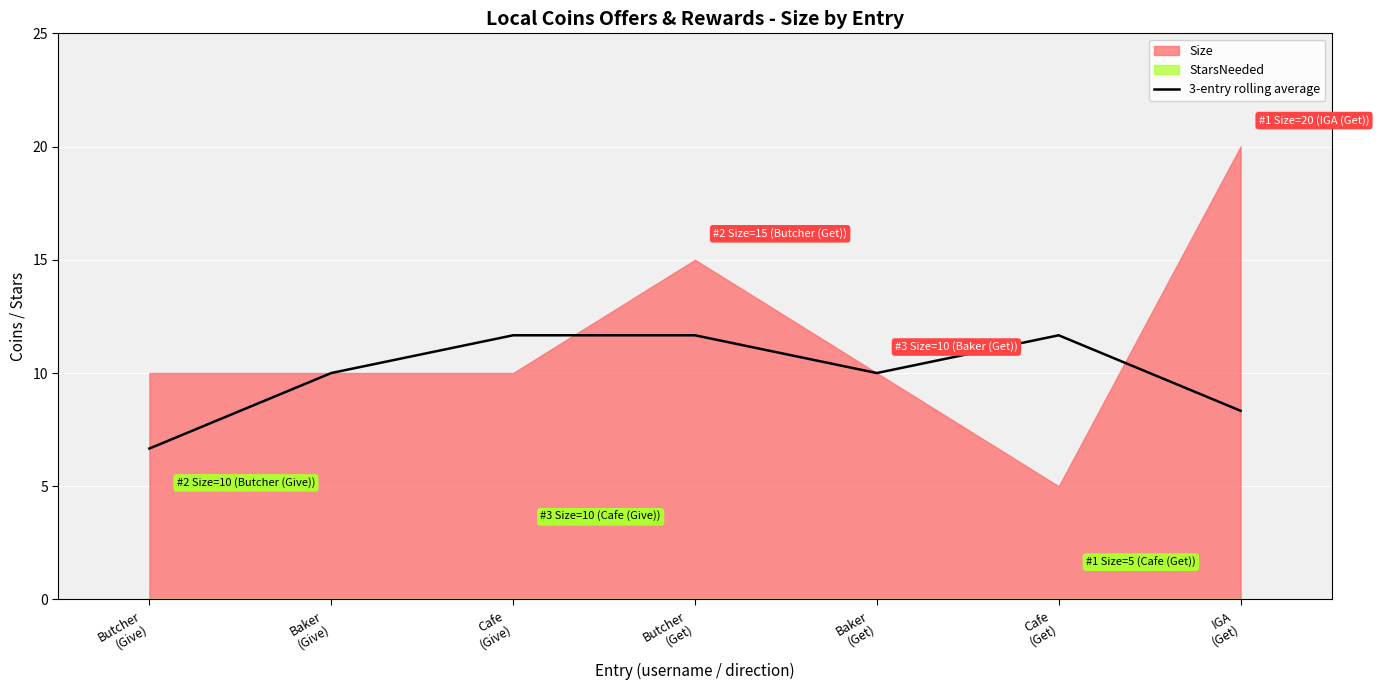

What is the maximum value for 3-entry rolling average?

11.7